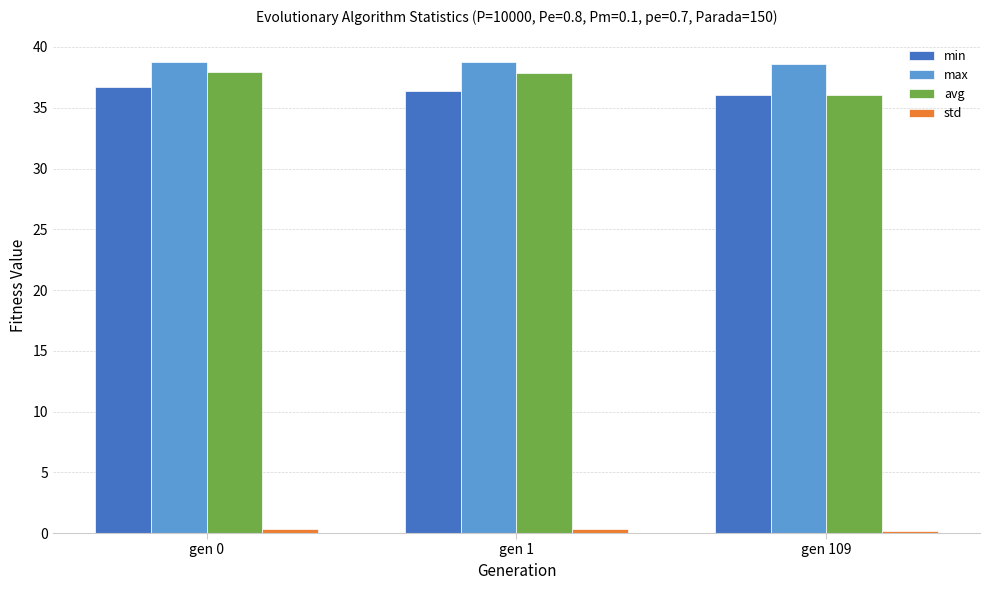

Which series has the widest spread of values?

avg